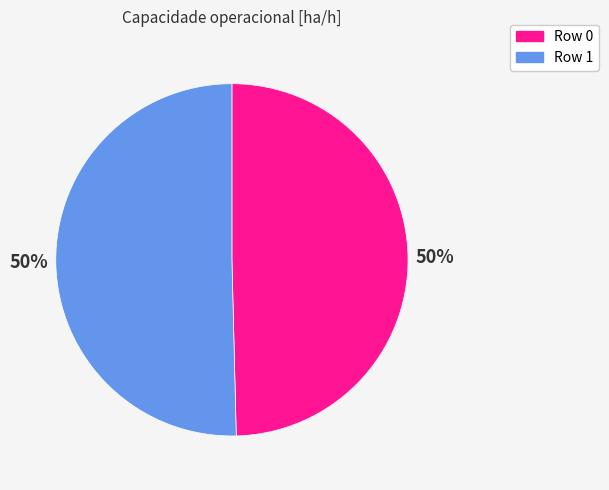

Count the number of slices in the pie.

2